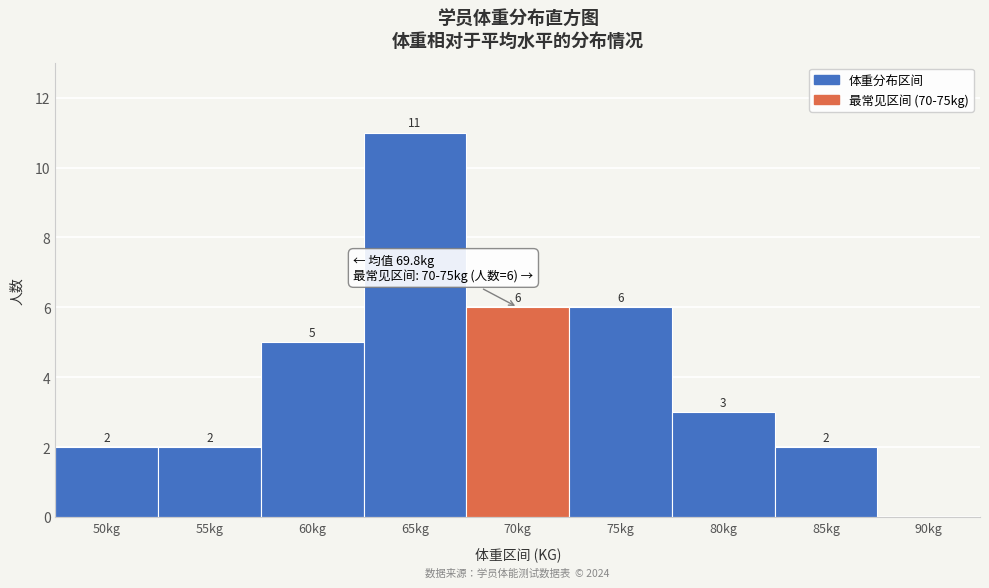

Reading right to left, what are all the values shown in this chart?

90kg=0	85kg=2	80kg=3	75kg=6	70kg=6	65kg=11	60kg=5	55kg=2	50kg=2